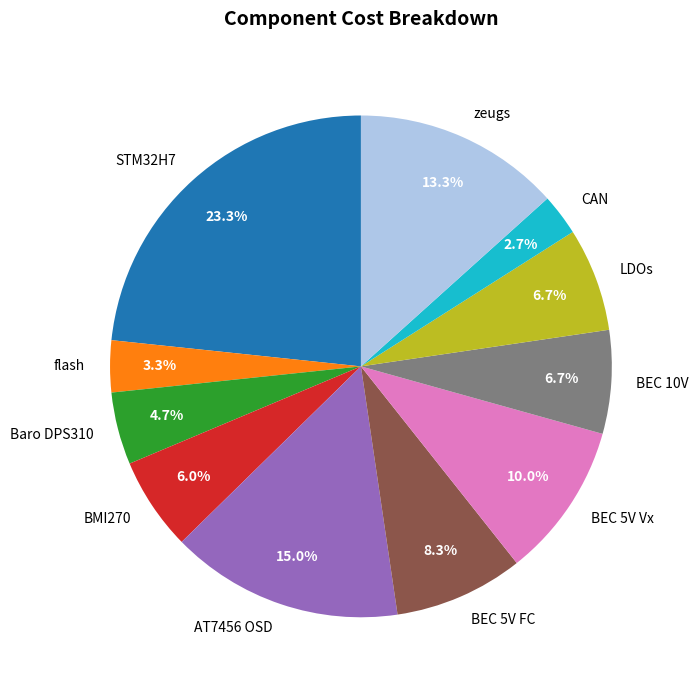

How many segments does this pie chart have?

11